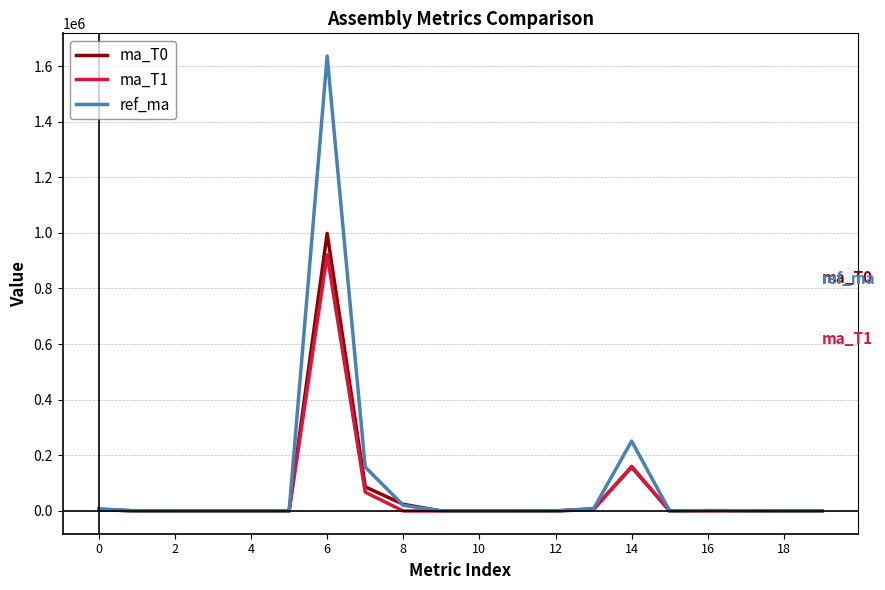

What is the maximum value for ma_T1?

921129.0